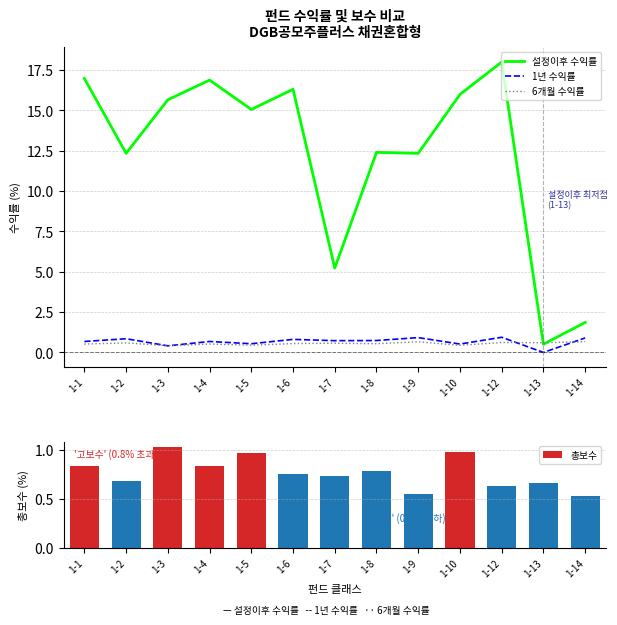

Where does the 설정이후 수익률 series first go above 15?

1-1